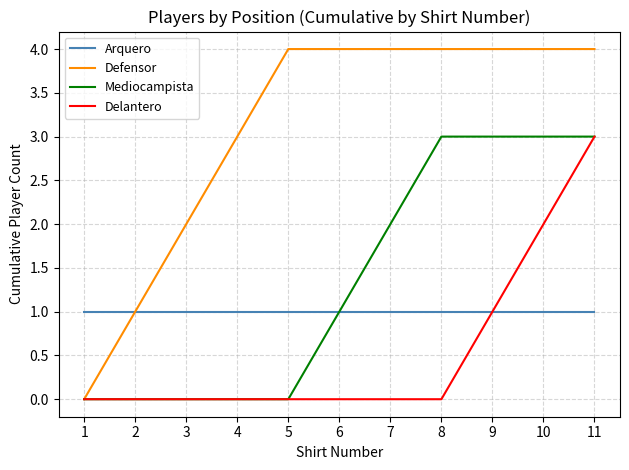

Reading left to right, what are all the values shown in this chart?

Arquero: 1=1	2=1	3=1	4=1	5=1	6=1	7=1	8=1	9=1	10=1	11=1
Defensor: 1=0	2=1	3=2	4=3	5=4	6=4	7=4	8=4	9=4	10=4	11=4
Mediocampista: 1=0	2=0	3=0	4=0	5=0	6=1	7=2	8=3	9=3	10=3	11=3
Delantero: 1=0	2=0	3=0	4=0	5=0	6=0	7=0	8=0	9=1	10=2	11=3